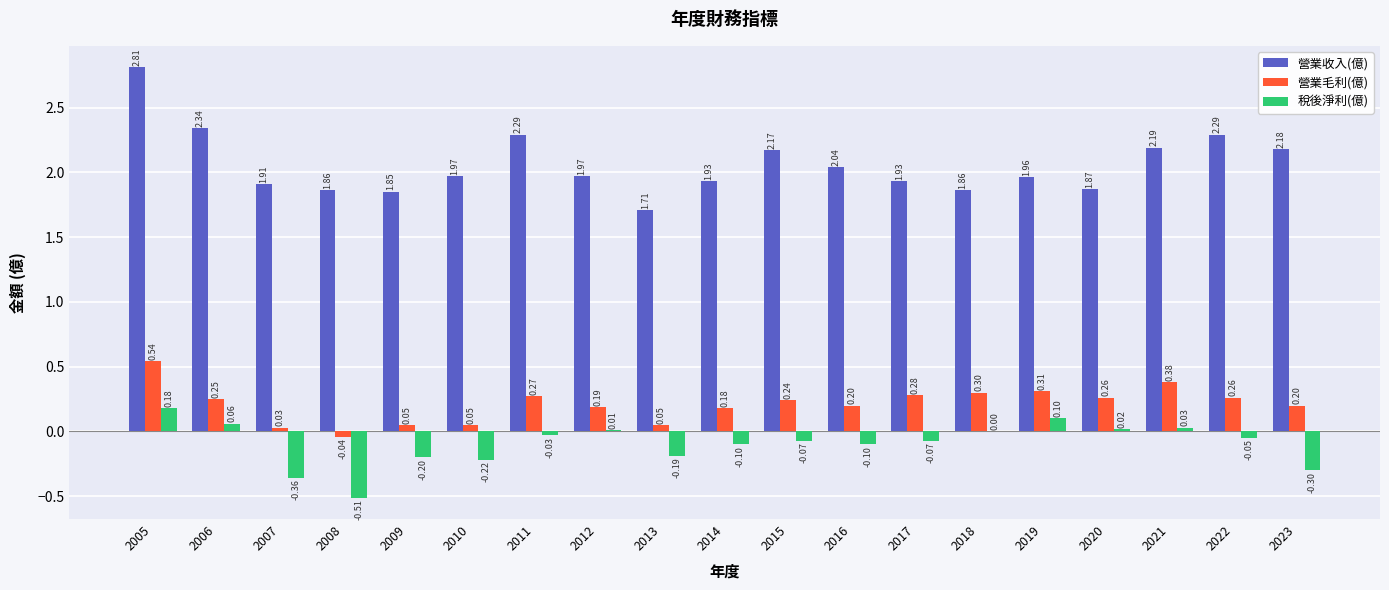

What is the maximum value for 稅後淨利(億)?

0.2